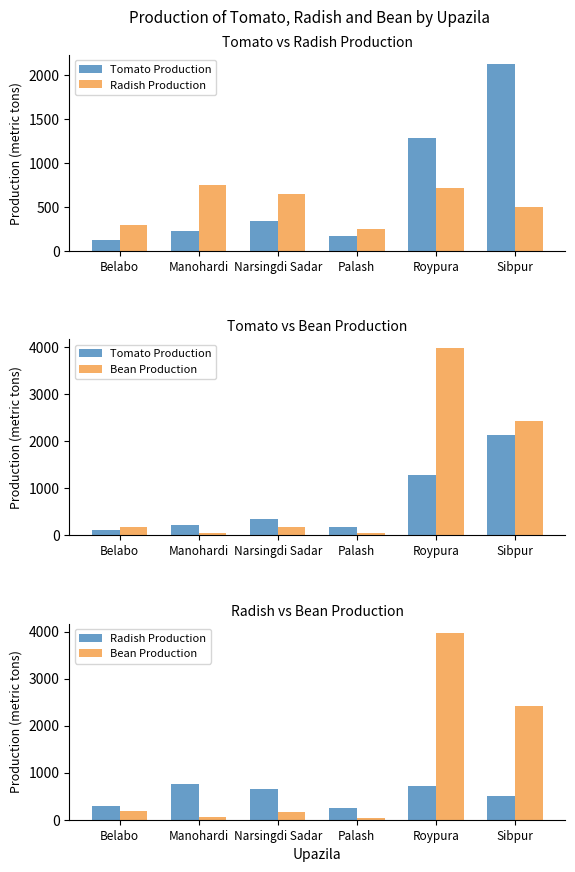

What is the difference between the second highest and minimum values in the Bean Production series?

2383